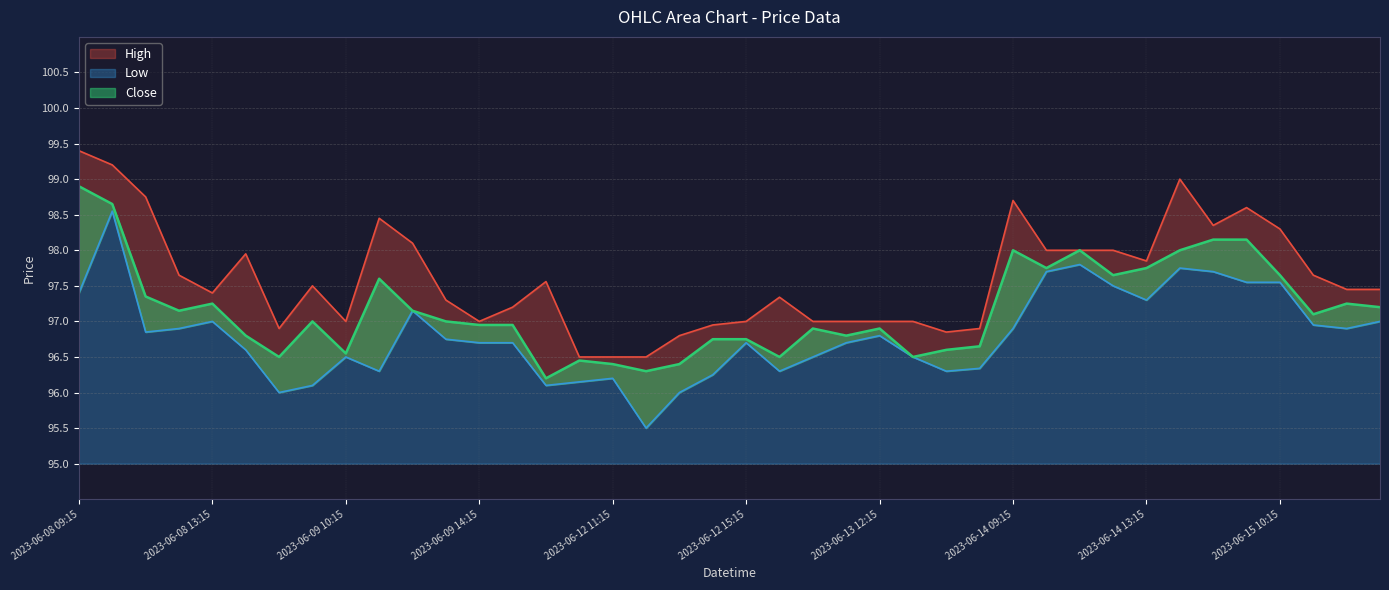

What is the spread (max minus min) of values at 2023-06-13 14:15?

0.5